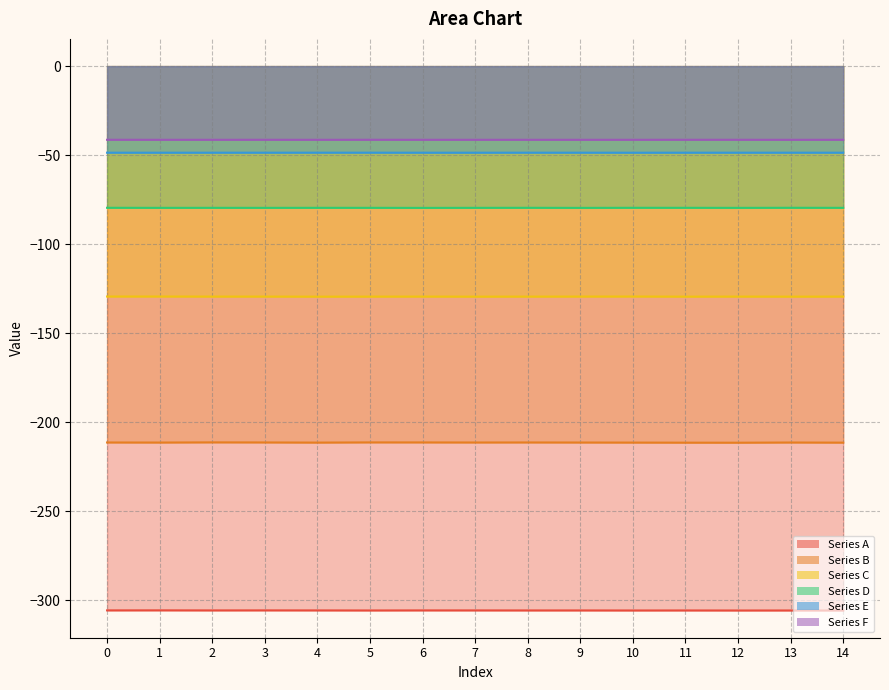

The value of Series F at 9 is -41.4. True or false?

True